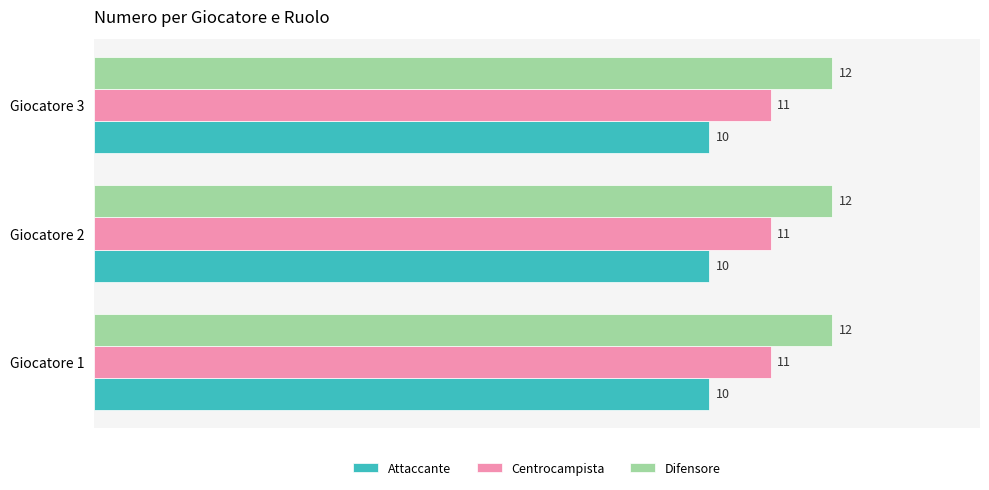

What is the total value across all series at Giocatore 3?

33